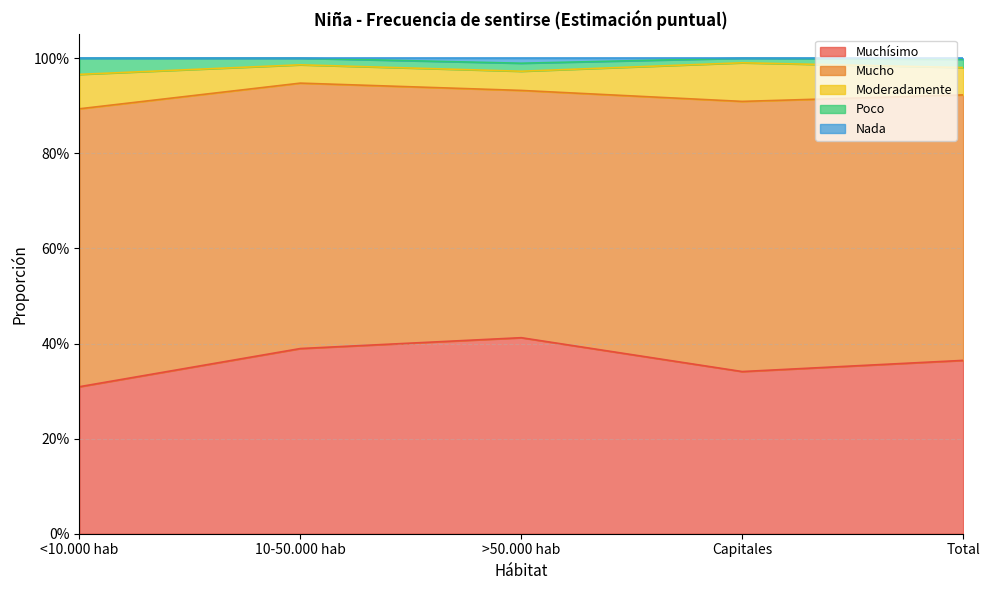

Does the chart have visible grid lines?

Yes